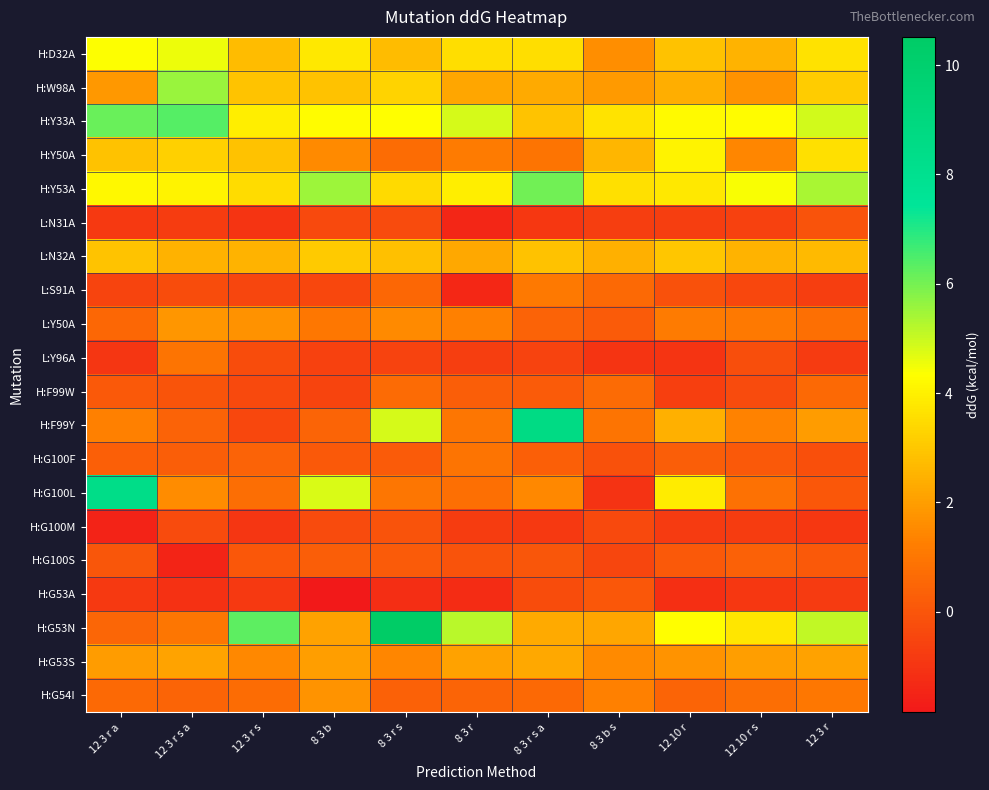

At how many categories does at least one series exceed 8?

3